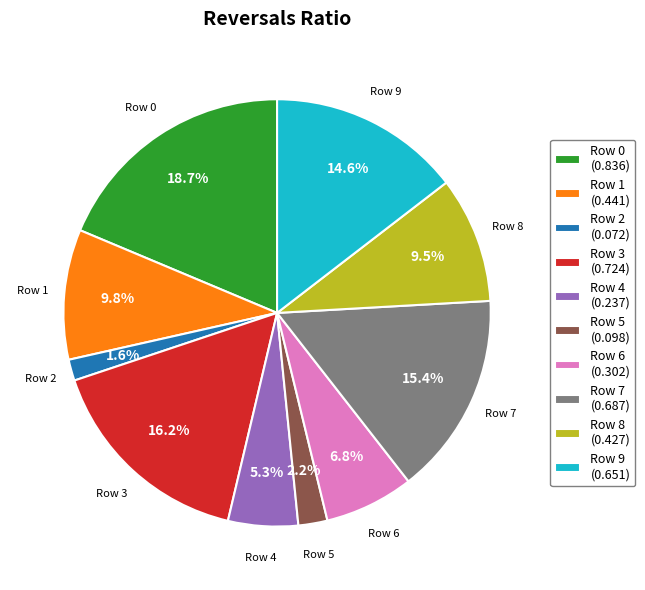

Which slice is the smallest?

Row 2 (0.072)